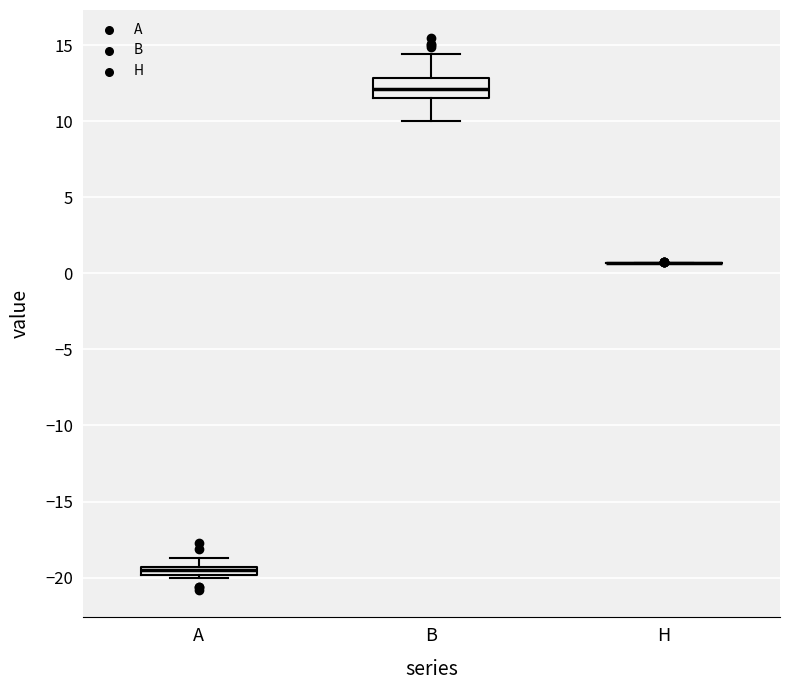

Where is the lower edge of the box for B on the y-axis? The values are not printed on the chart, so give them approximately, as read against the axis.

11.5